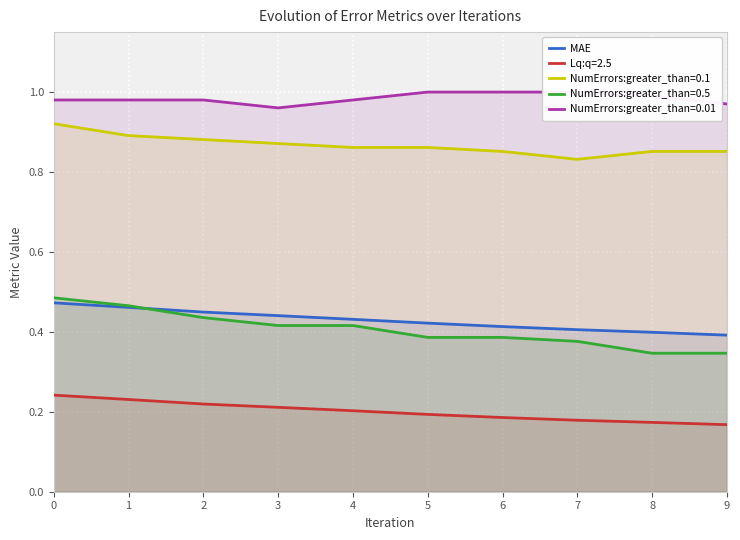

Reading right to left, transcribe all the data shown in this chart.

0.4	0.4	0.4	0.4	0.4	0.4	0.4	0.4	0.5	0.5